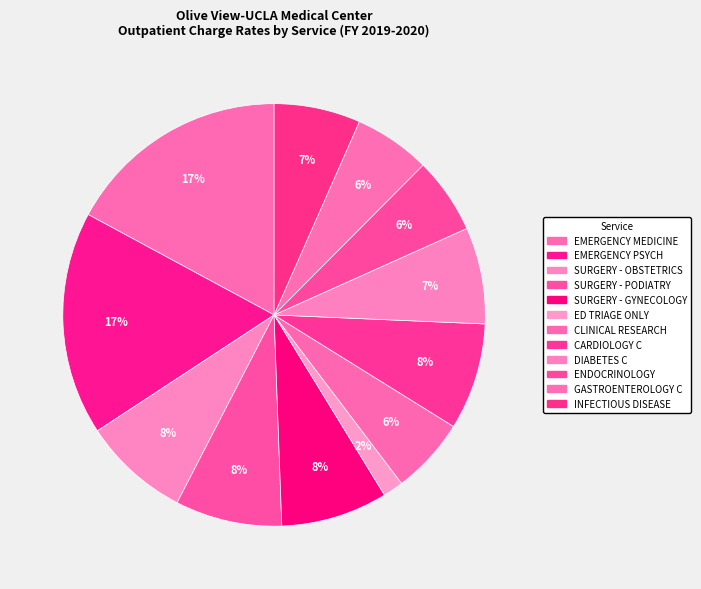

Do INFECTIOUS DISEASE and SURGERY - OBSTETRICS together represent more than half of the pie?

No